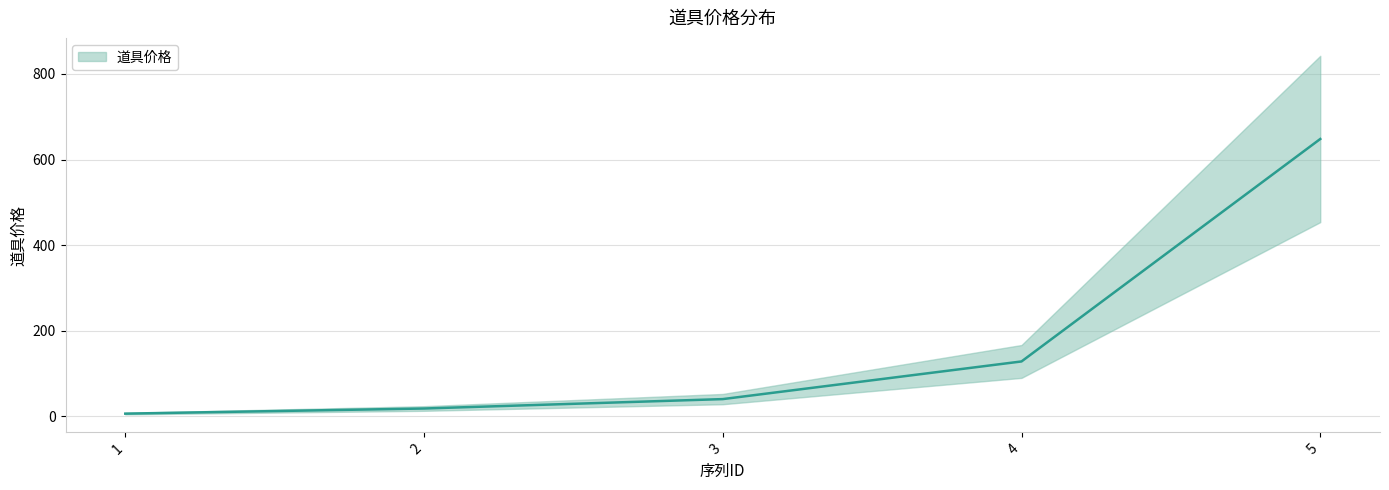

Reading left to right, what are all the values shown in this chart?

6	18	40	128	648